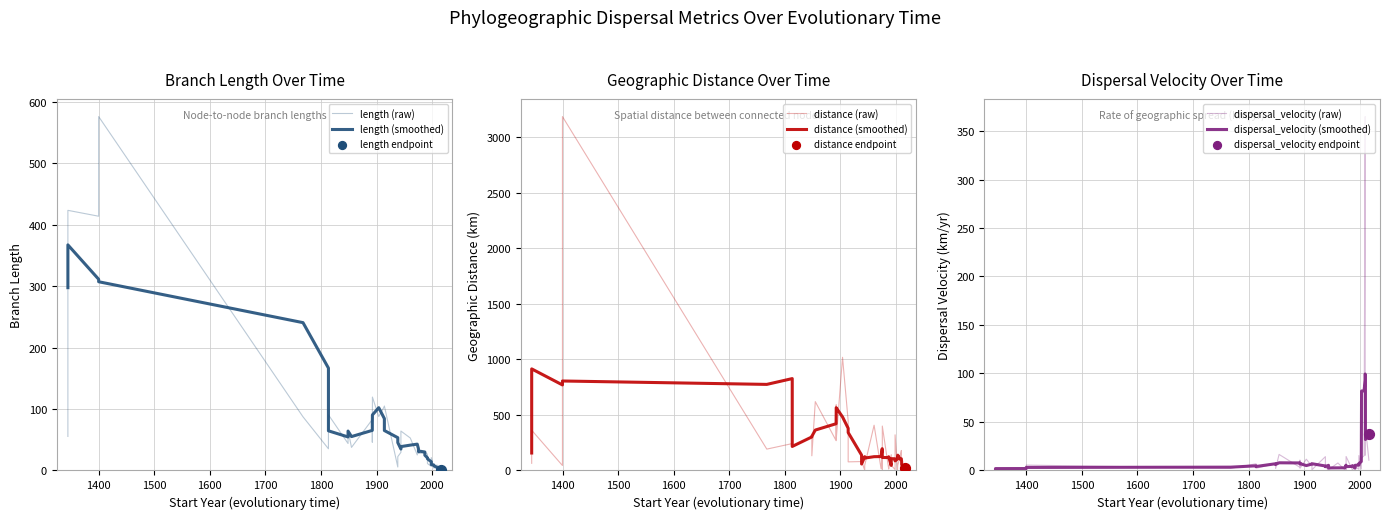

Which series contains the lowest Y value?

dispersal_velocity (raw)